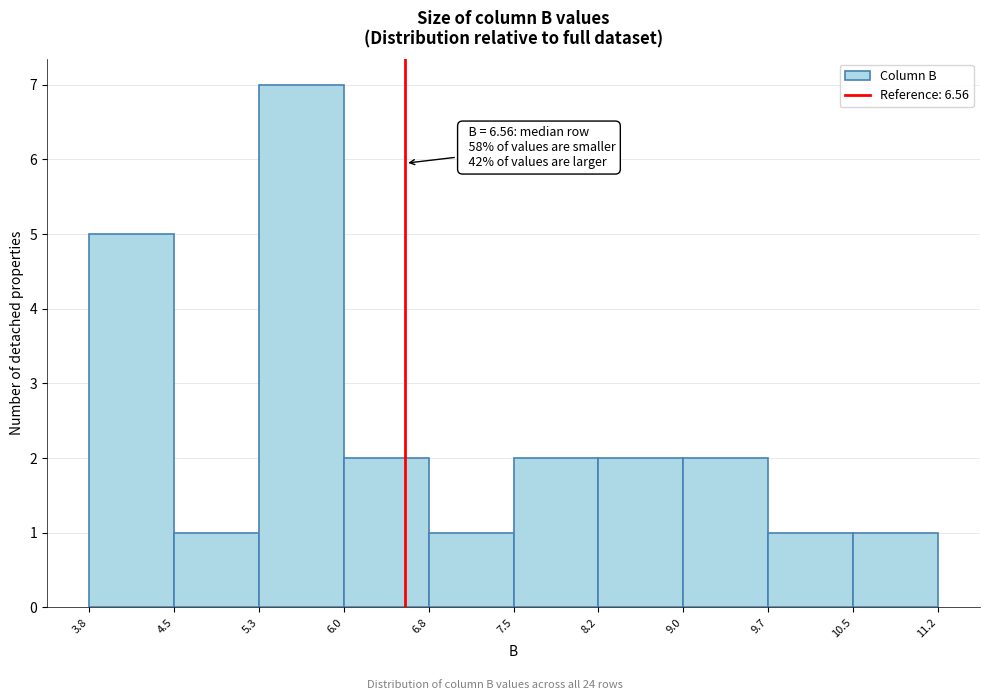

Which range on the x-axis has the tallest bar?

5.3 to 6.0